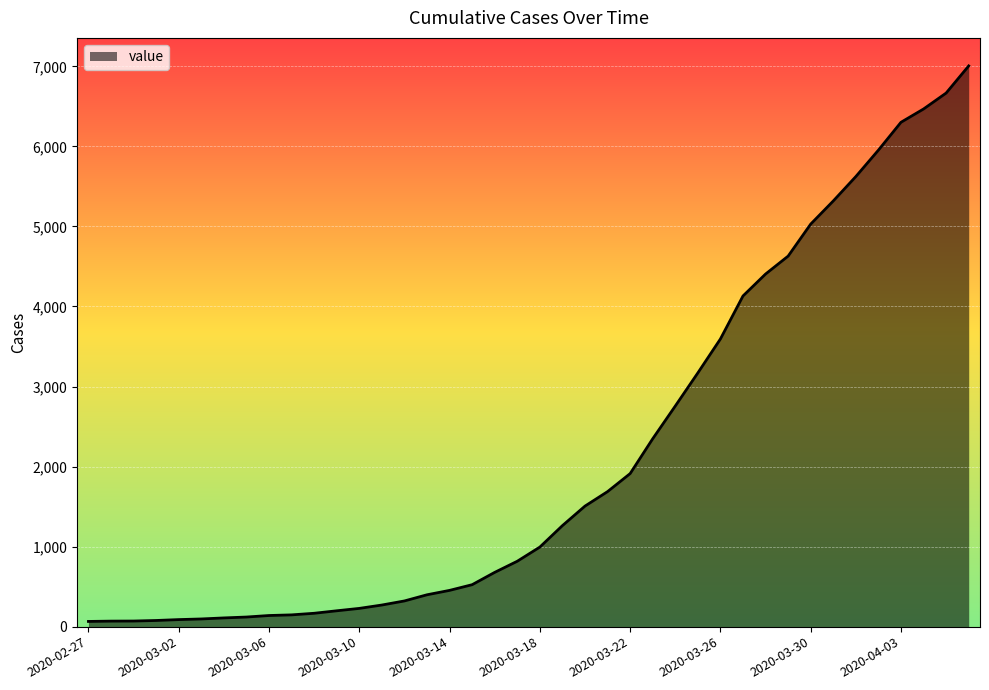

What is the greatest value displayed?

7005